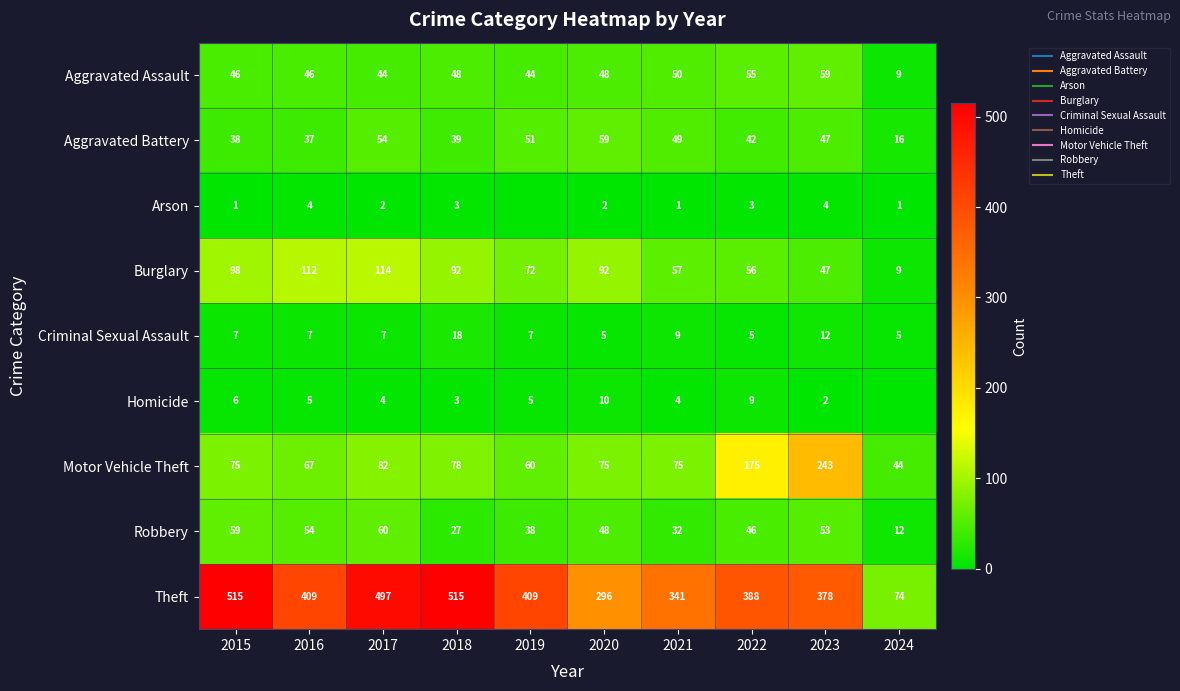

What is the total value across all series at 2017?

864